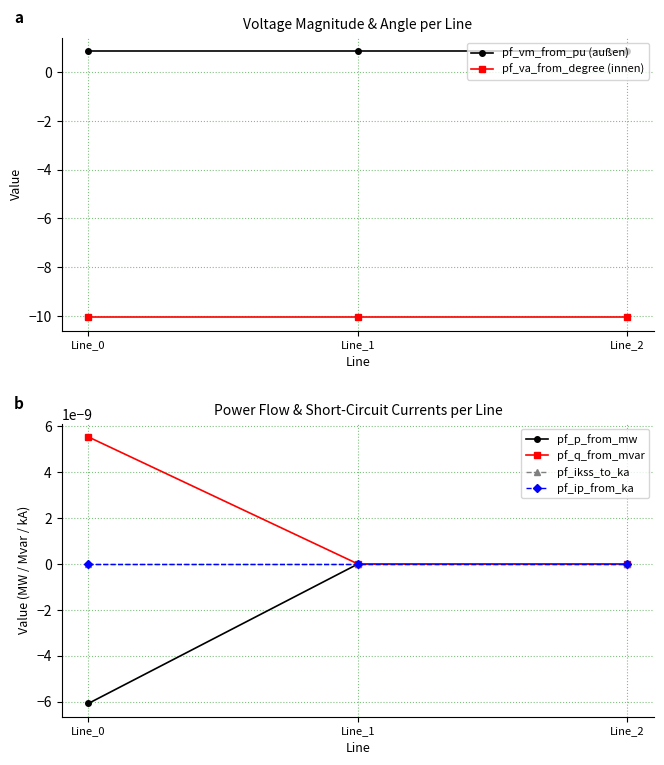

At which label does pf_ip_from_ka reach its minimum?

Line_0